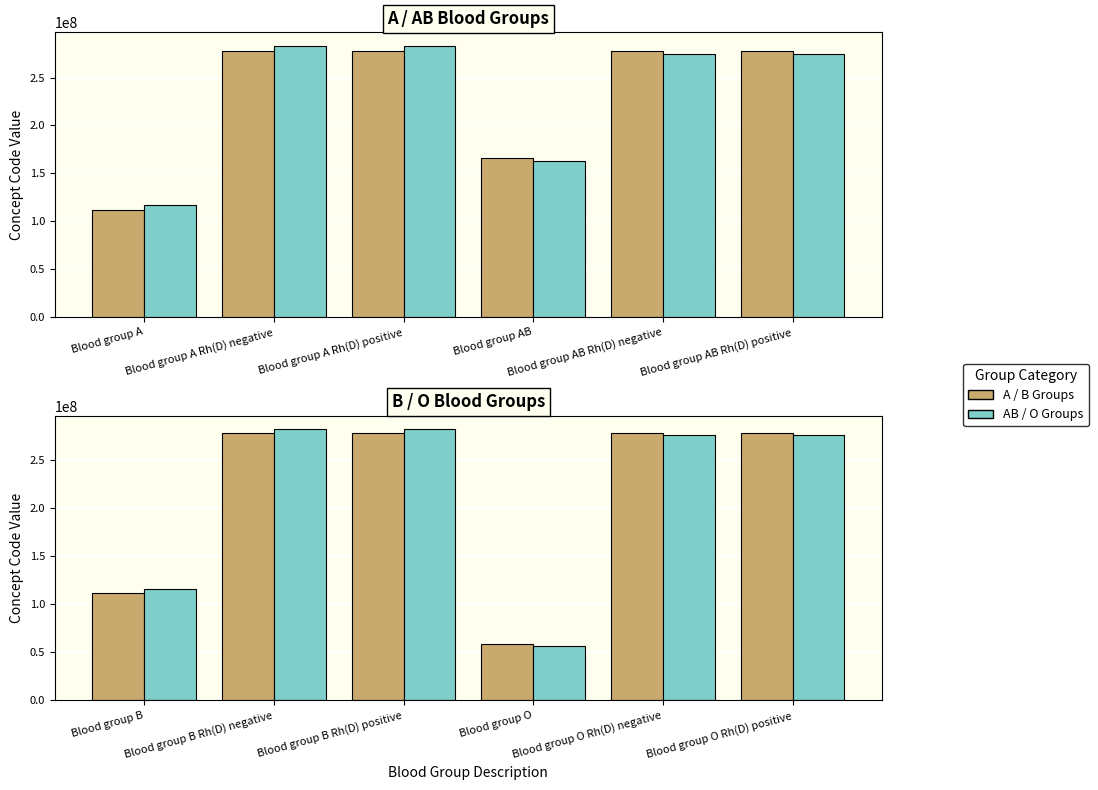

At which label is Blood group B group closest to 168306502?

Blood group B